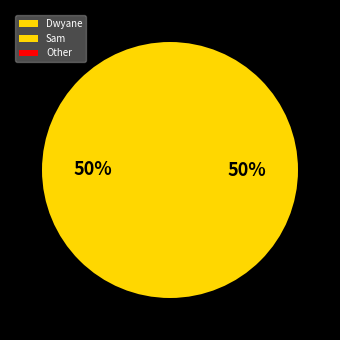

Which slice is the largest?

Dwyane